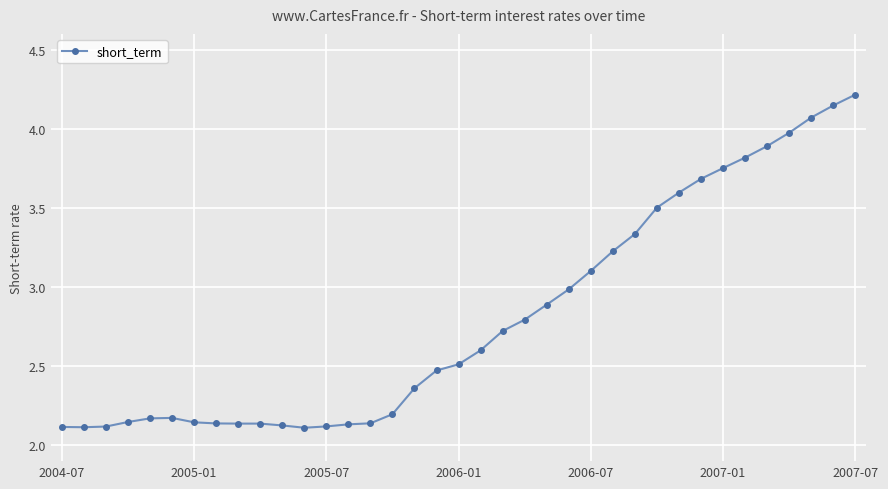

What is the maximum value shown in the chart?

4.2